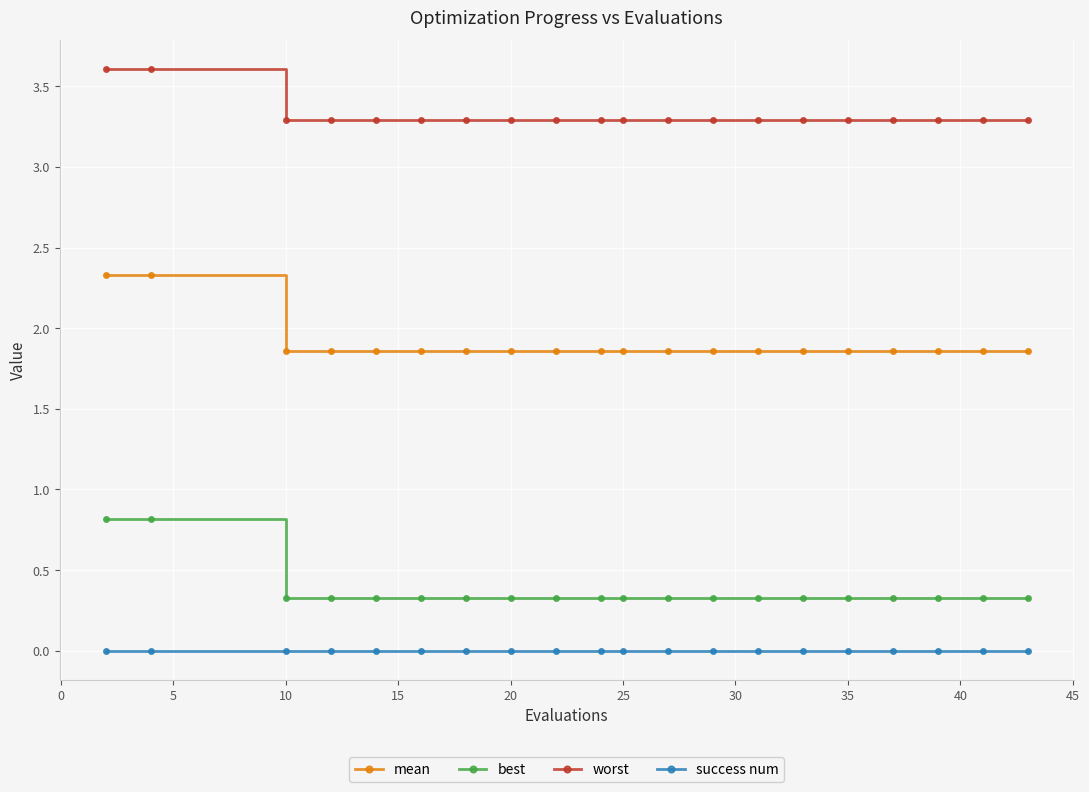

Which series has the largest total across all categories?

worst